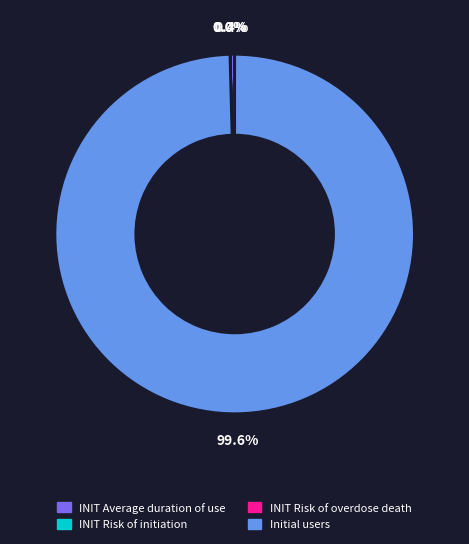

Is there any slice that represents more than half of the pie?

Yes